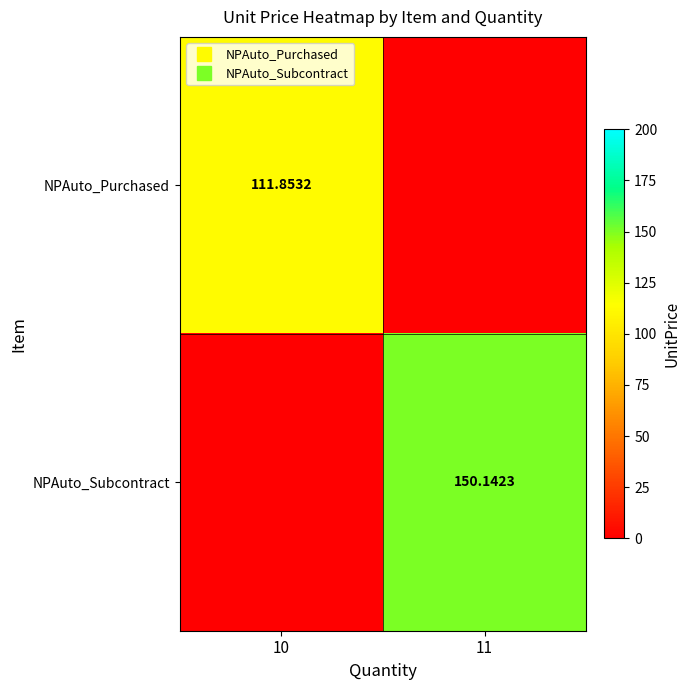

Between 11 and 10, which is larger?

10